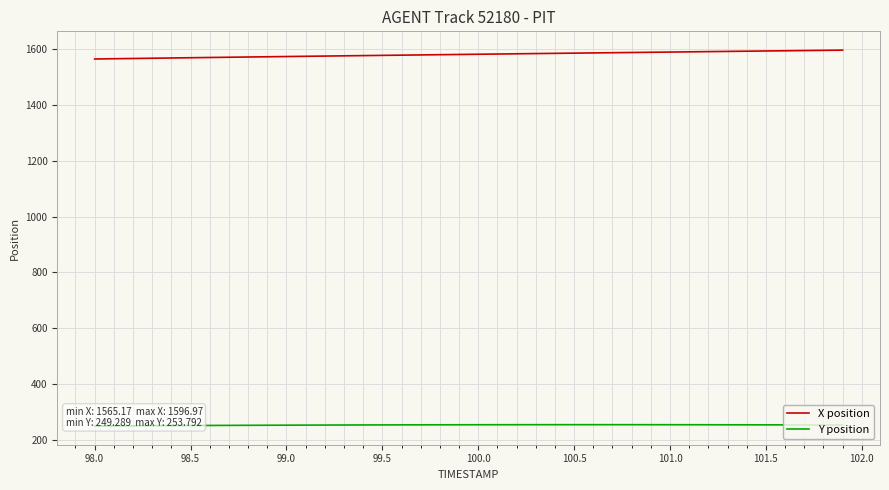

What is the lowest value of the X position series?

1565.2